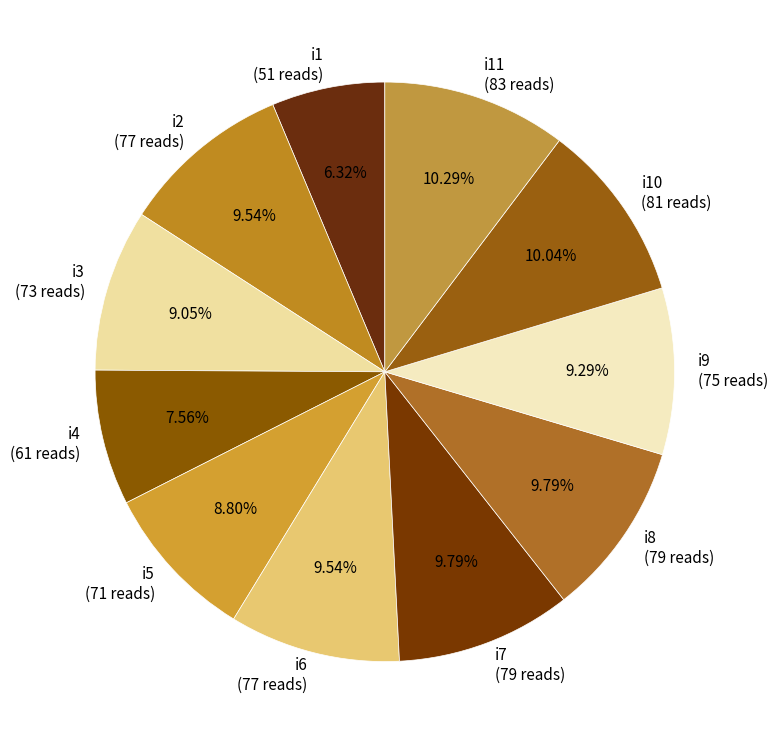

Is the sum of i7 (79 reads) and i6 (77 reads) greater than half?

No